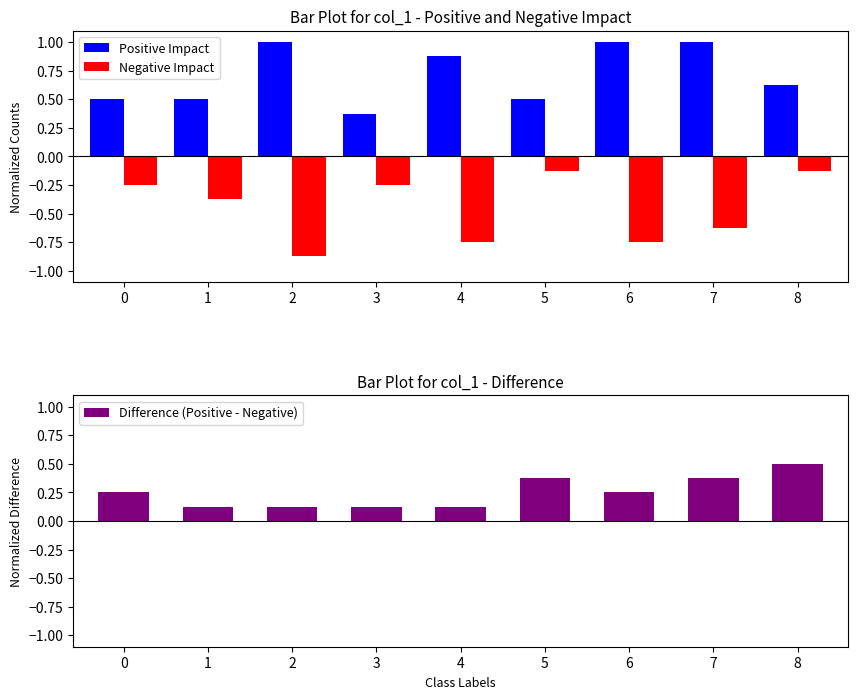

Rank the categories by value from highest to lowest.

8, 5, 7, 0, 6, 1, 2, 3, 4